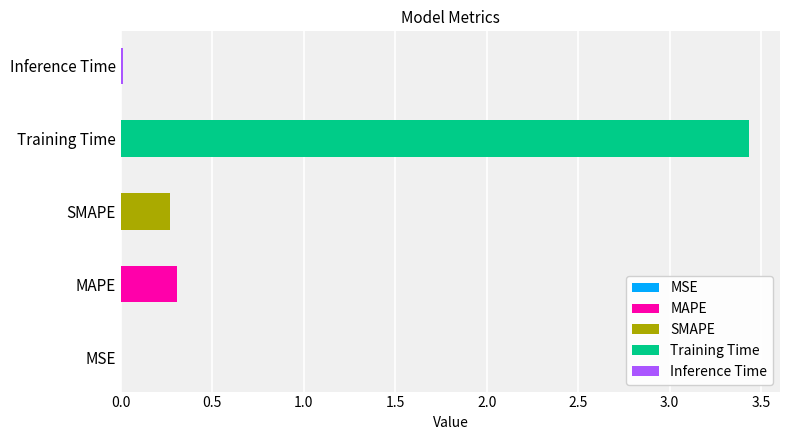

Reading left to right, transcribe all the data shown in this chart.

MSE=0.0	MAPE=0.3	SMAPE=0.3	Training Time=3.4	Inference Time=0.0